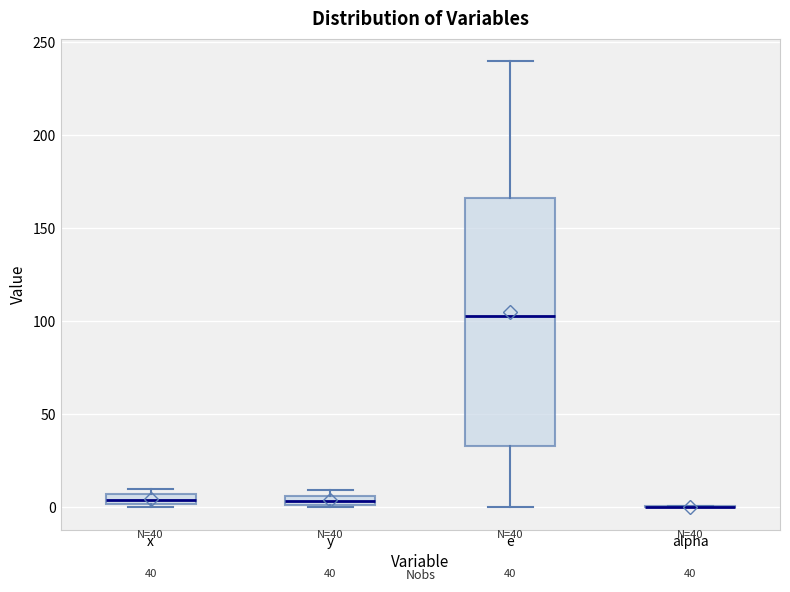

Which box is the tallest, from its lower edge to its upper edge?

e